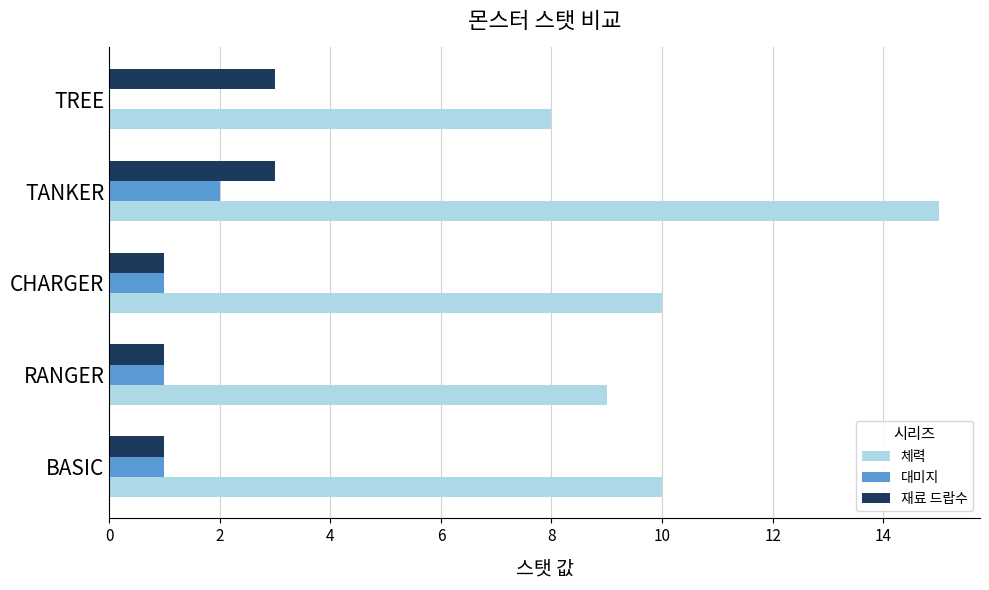

Is it true that 대미지 equals 0 at CHARGER?

False